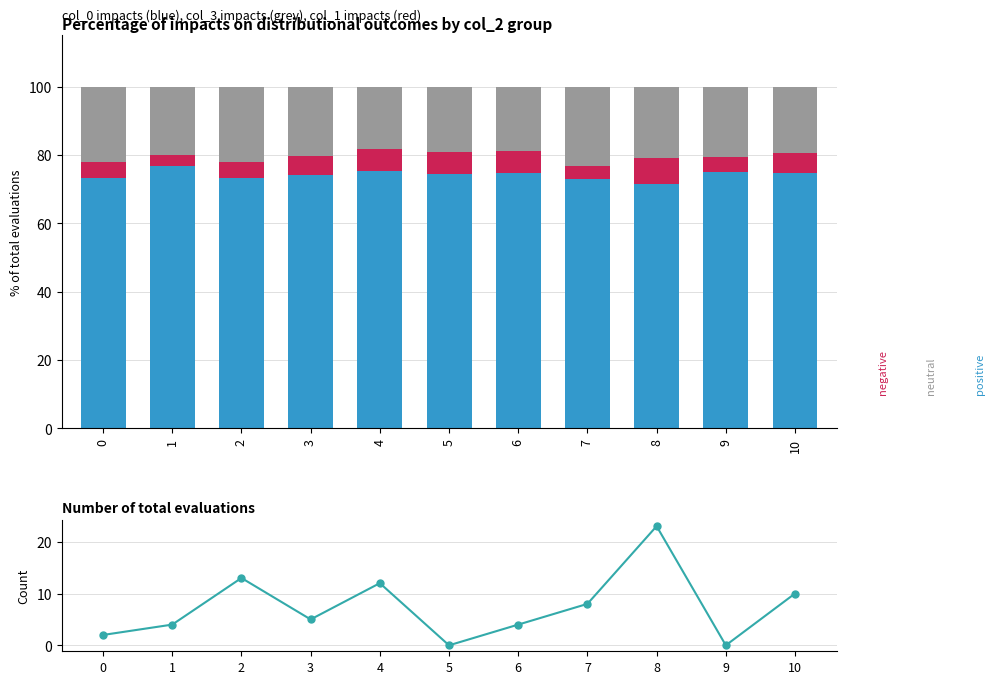

How many distinct data groups are displayed?

4